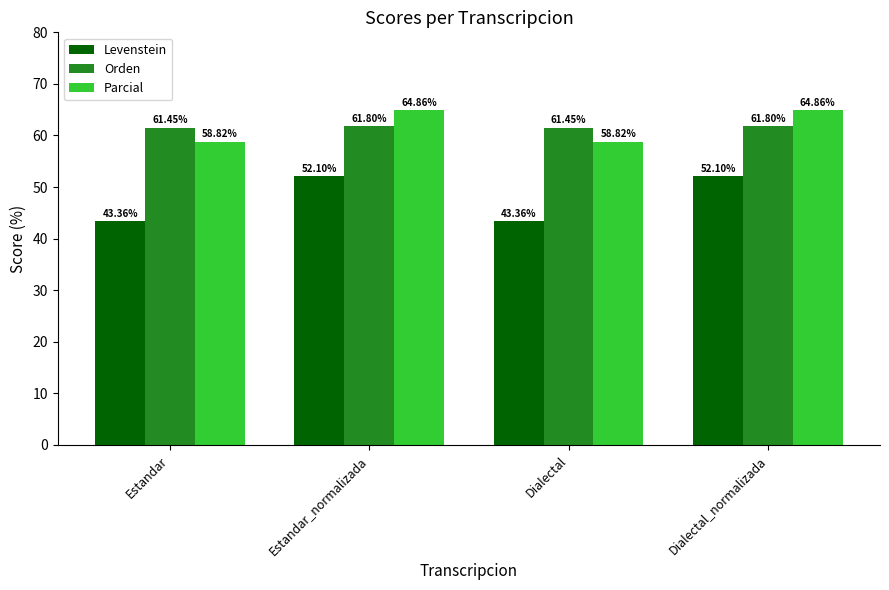

What is the sum of all Levenstein values?

190.9